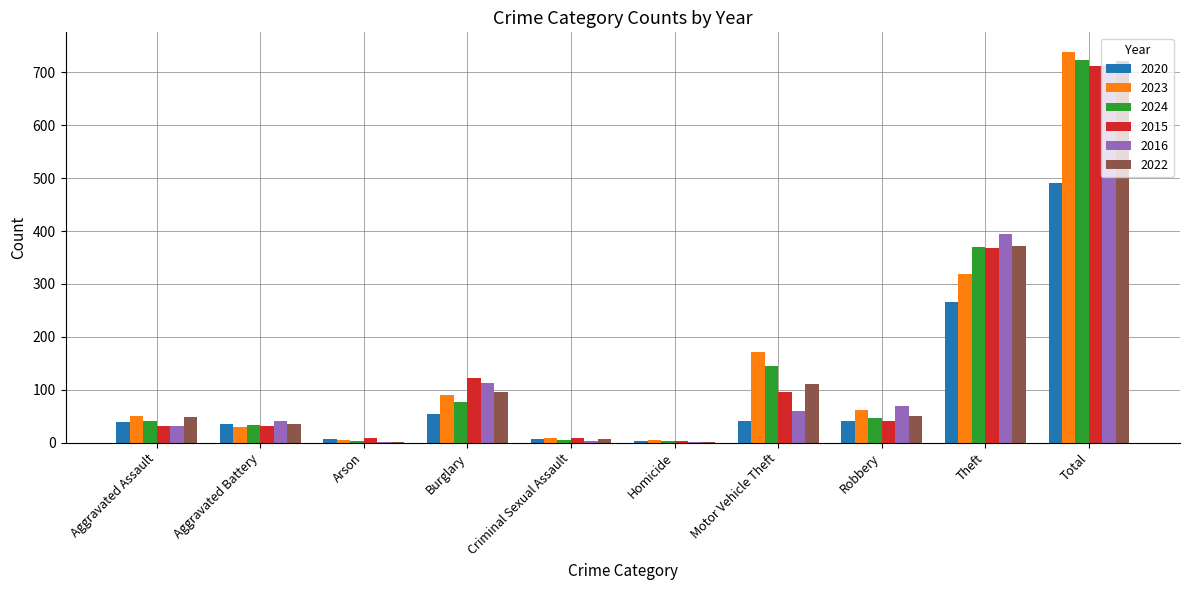

Count the number of categories in the chart.

10